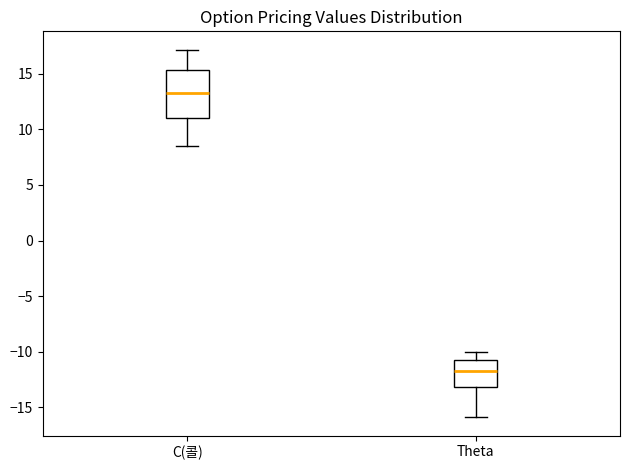

Reading left to right, read every box against the y-axis: the position of its median line, the range the box covers, and the ends of its whiskers. The values are not printed on the chart, so give them approximately, as read against the axis.

C(콜): median 13.5, box 11.0 to 15.5, whiskers 8.5 to 17.0
Theta: median -11.5, box -13.0 to -10.5, whiskers -16.0 to -10.0